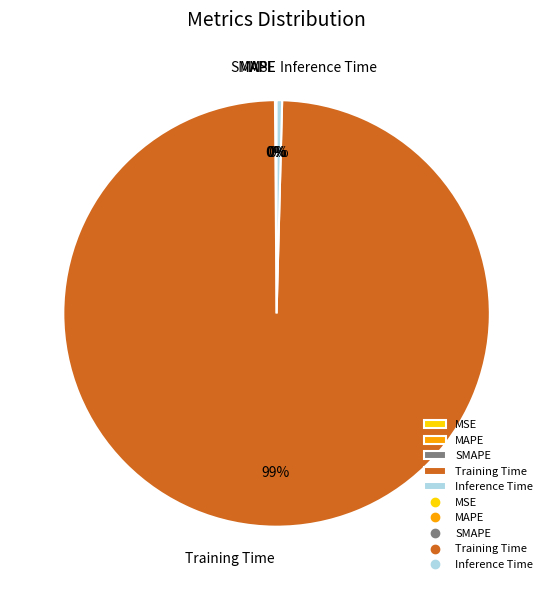

Which category accounts for the majority?

Training Time